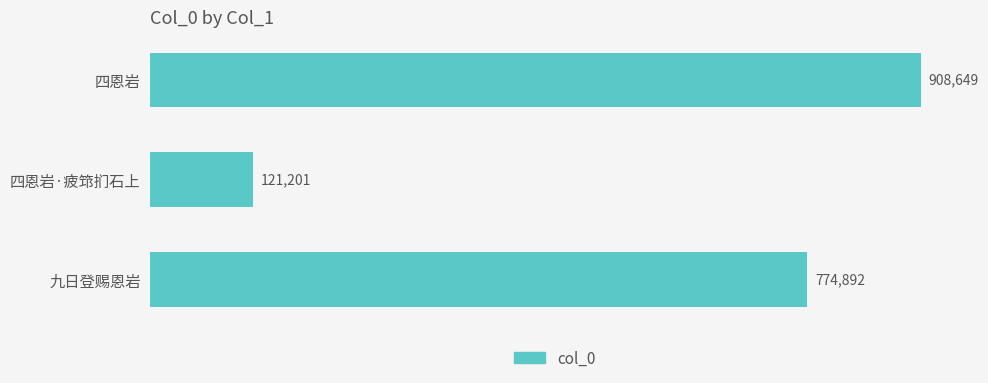

Which has a higher value, 四恩岩 or 四恩岩·疲筇扪石上?

四恩岩